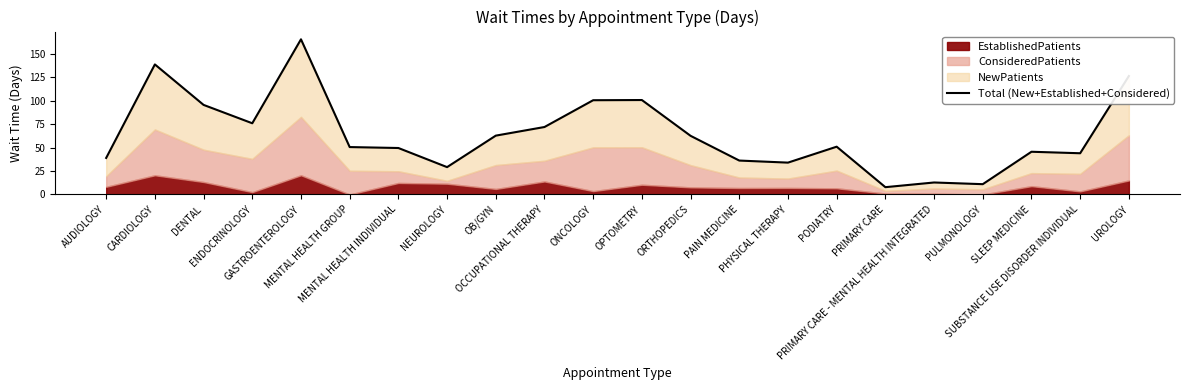

What is the difference between the maximum and minimum values?

157.8